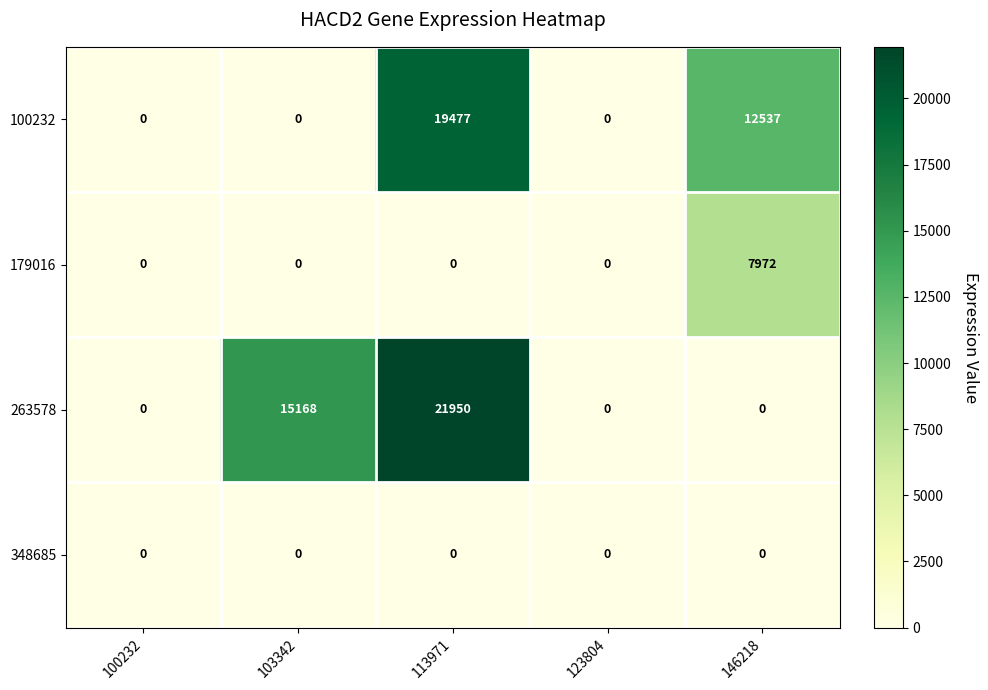

Rank the series by their maximum value, from highest to lowest.

263578, 100232, 179016, 348685